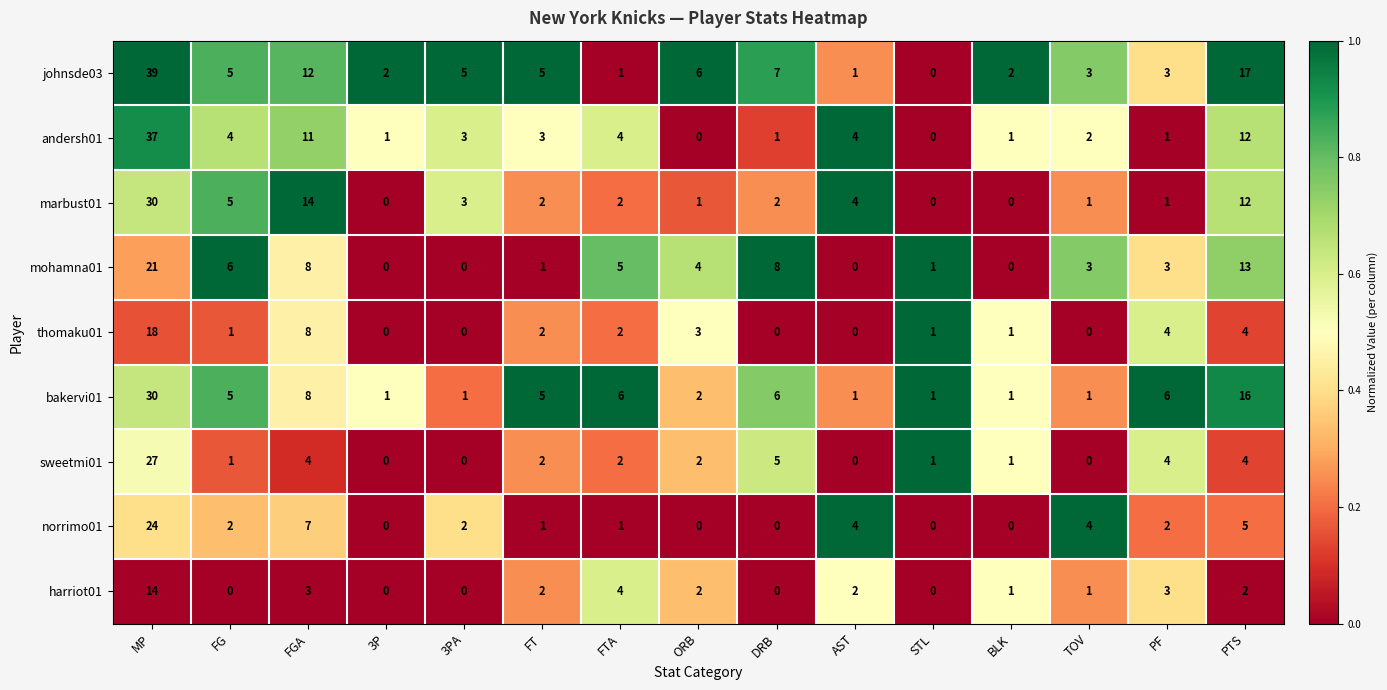

How many series are shown in this chart?

9